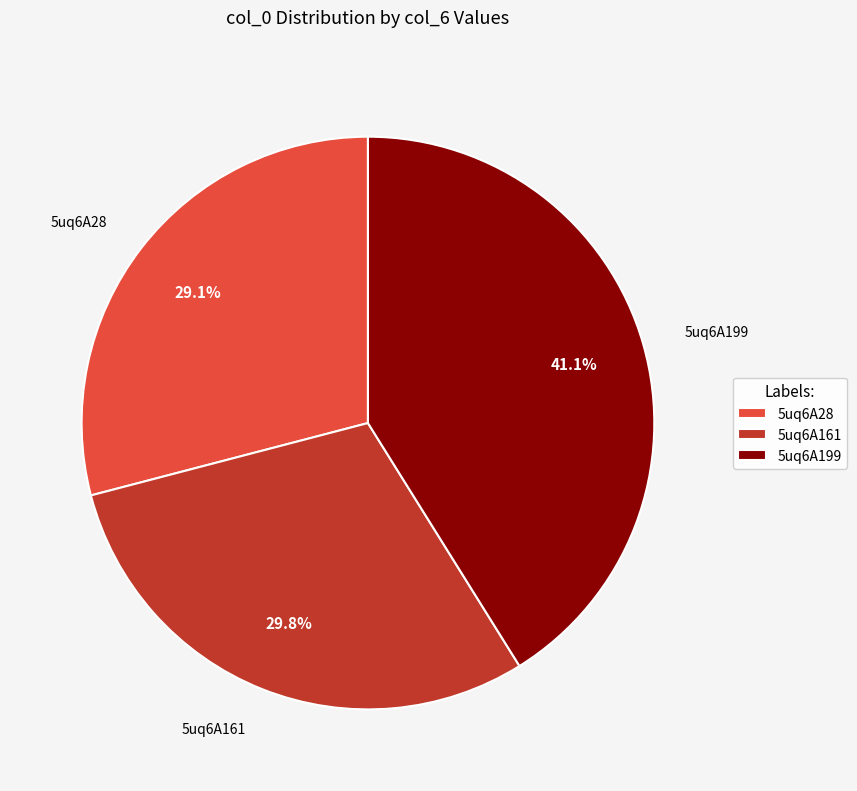

What is the largest slice in the pie chart?

5uq6A199